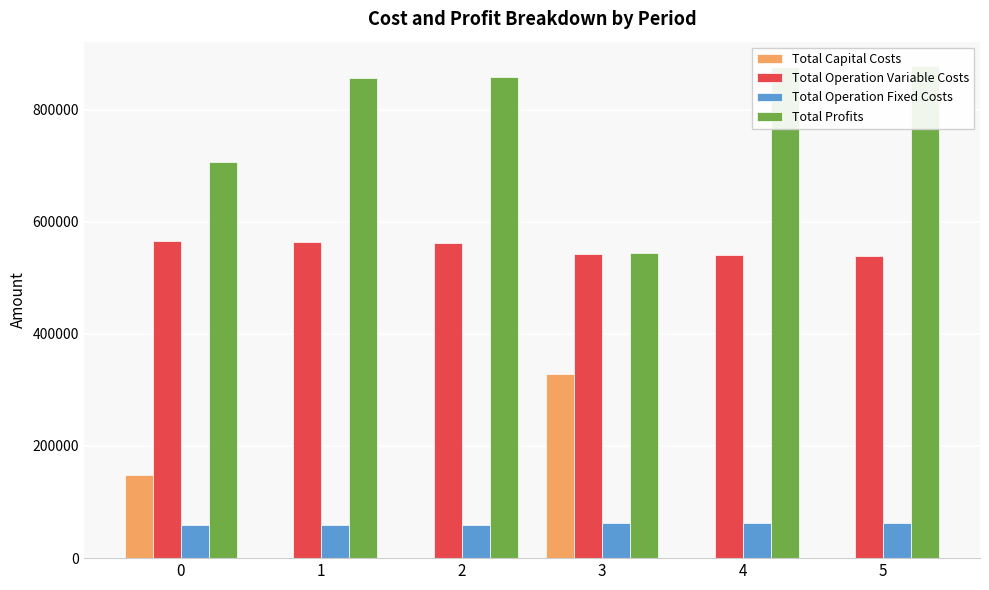

Rank the series at 0 from highest to lowest value.

Total Profits, Total Operation Variable Costs, Total Capital Costs, Total Operation Fixed Costs